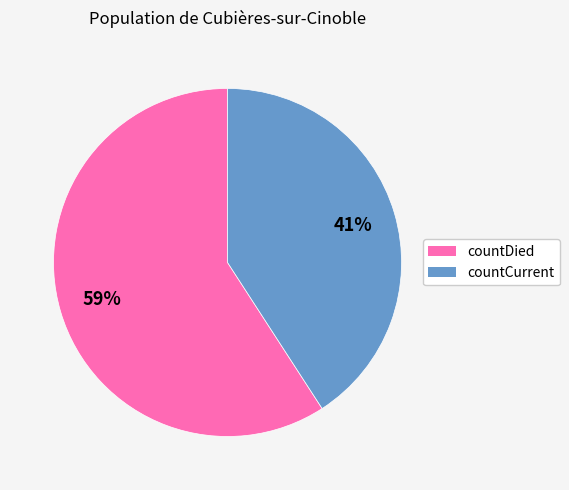

How many segments does this pie chart have?

2